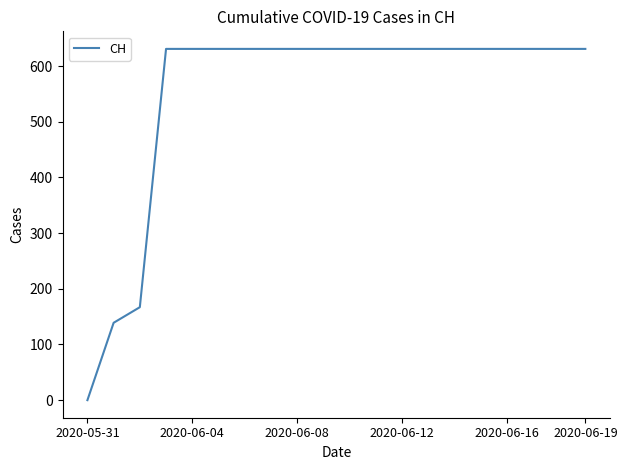

What is the difference between the maximum and second lowest values?

492